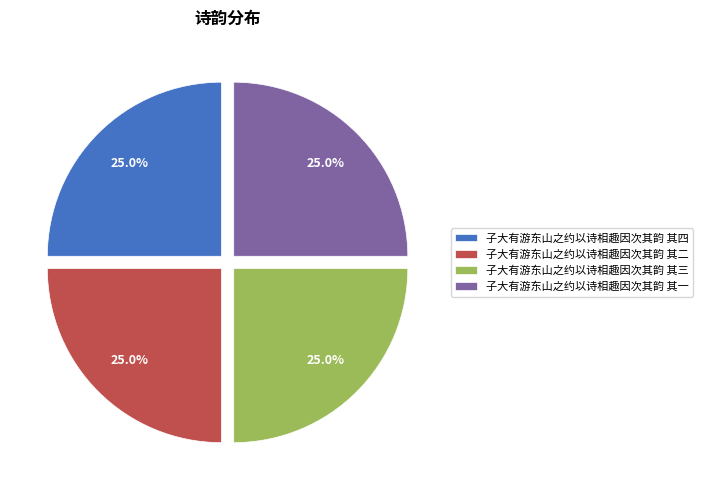

How many slices are in this pie chart?

4